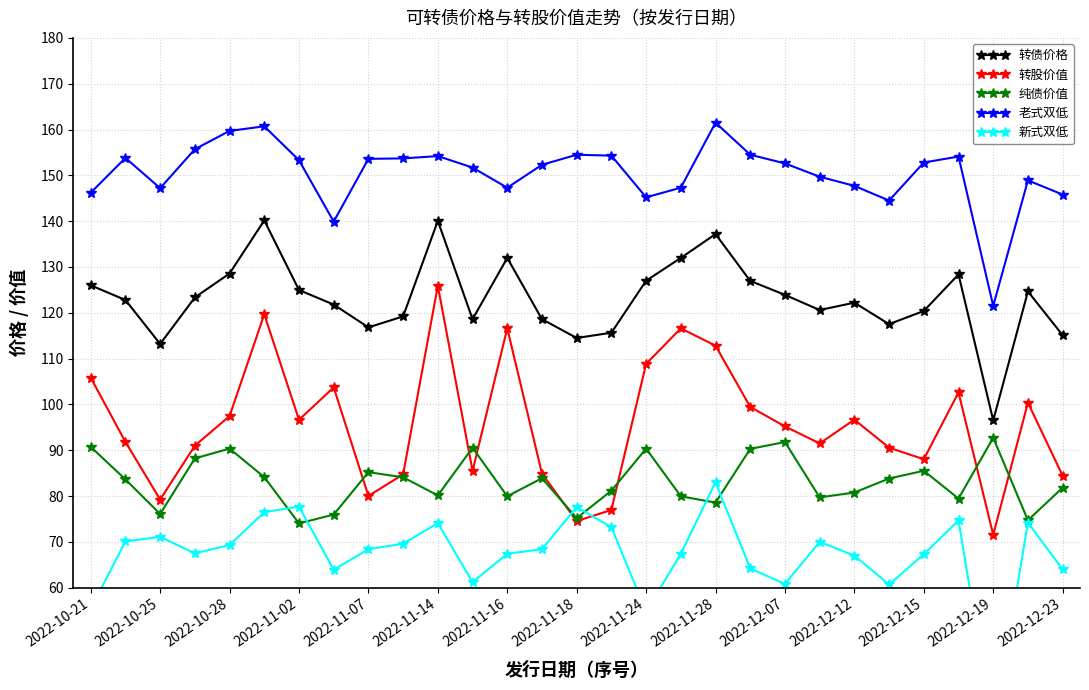

How many intersections are there between 新式双低 and 纯债价值?

6